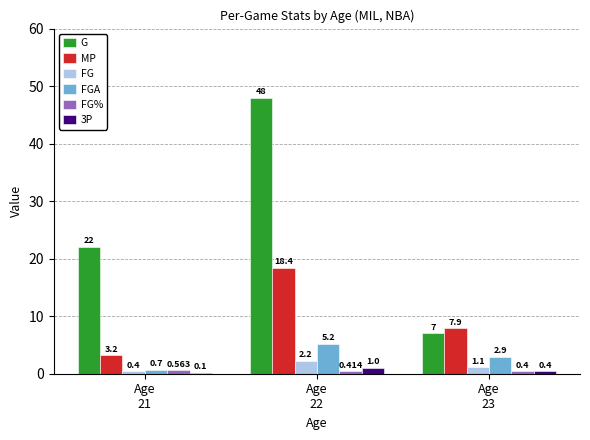

Which series has the largest total across all categories?

G